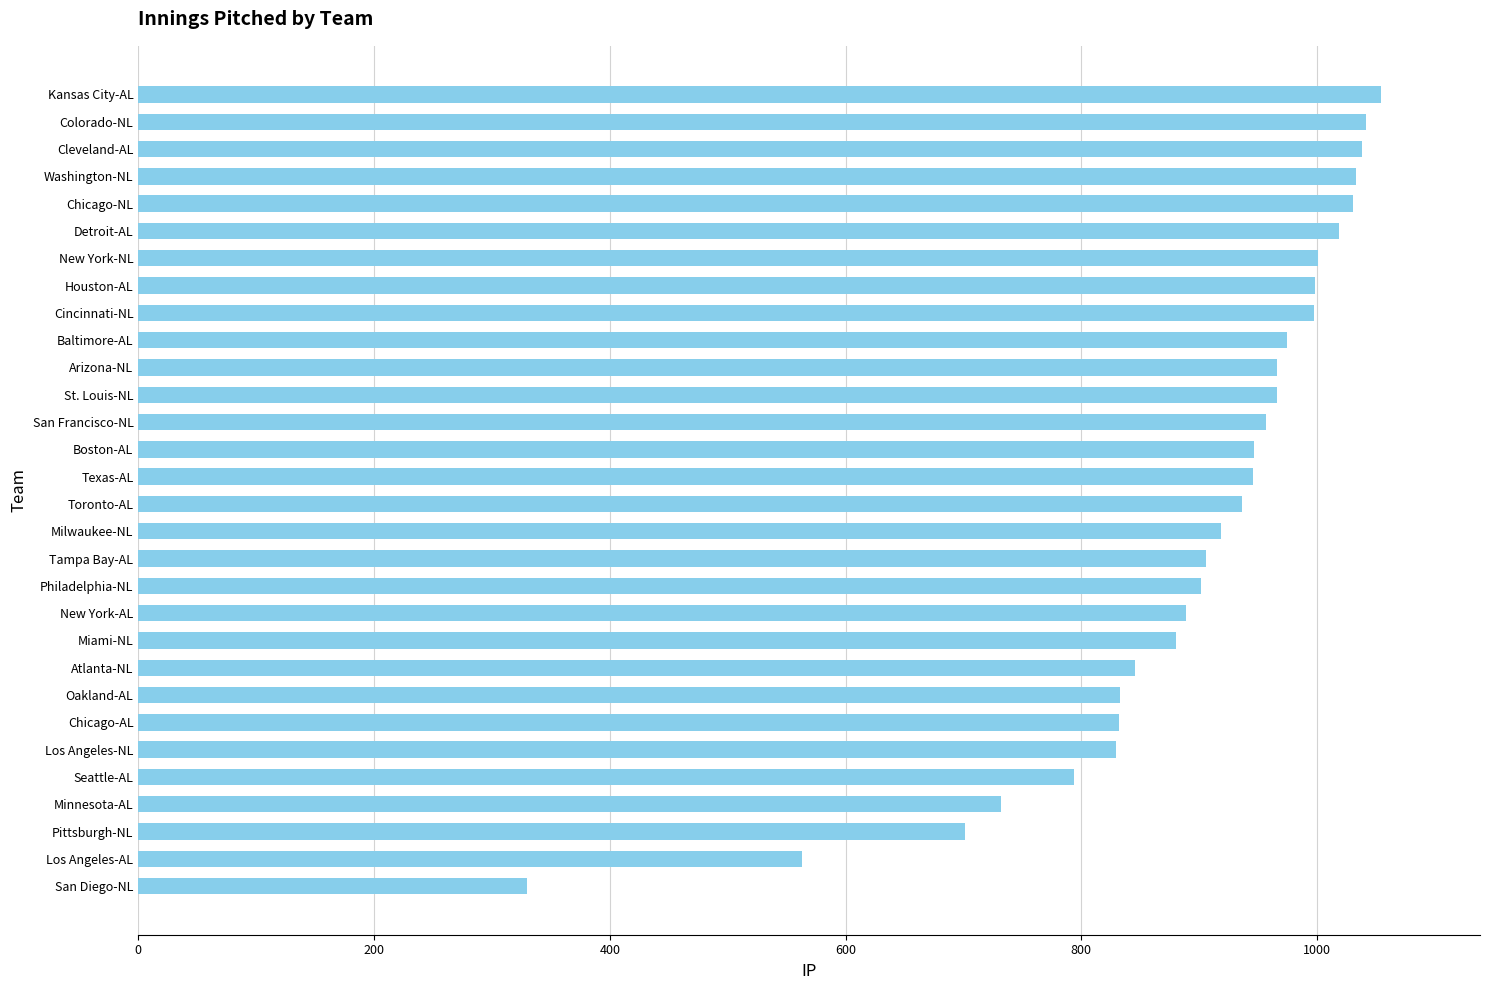

What is the average value?

895.2